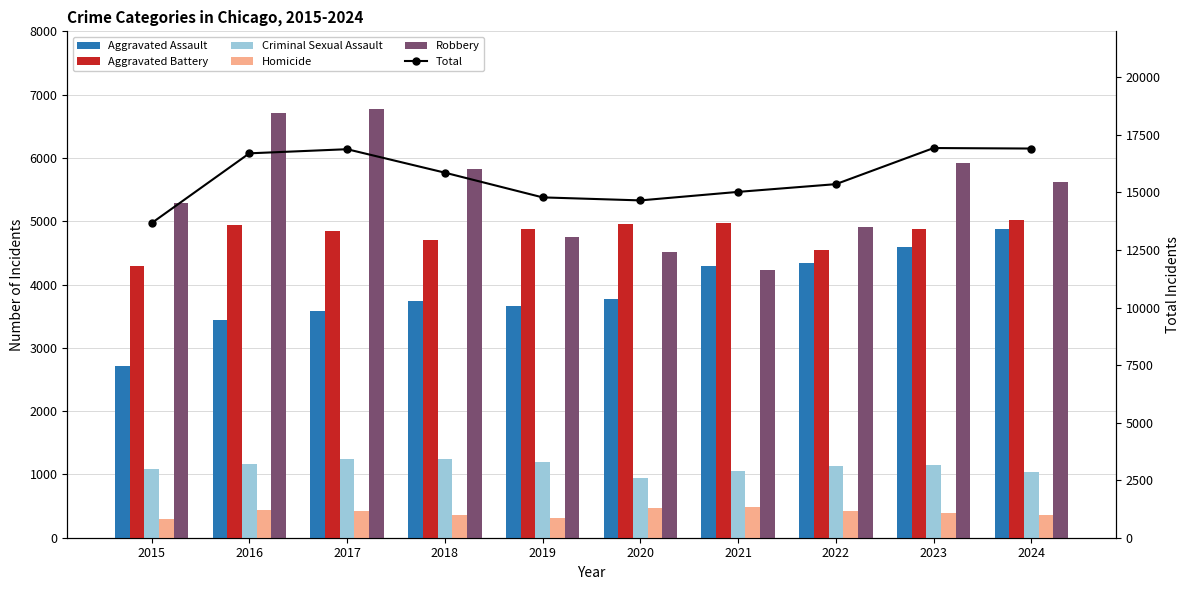

What is the spread (max minus min) of values at 2015?

13379